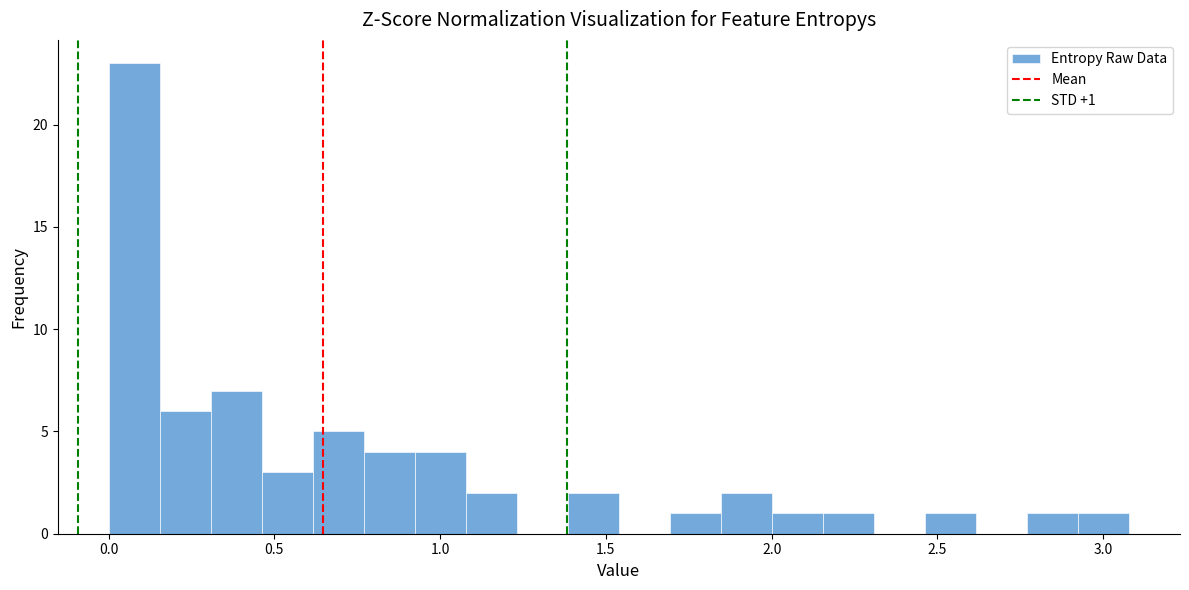

Around what value on the x-axis is the tallest bar? Give the approximate position of its centre, as read against the axis.

0.10